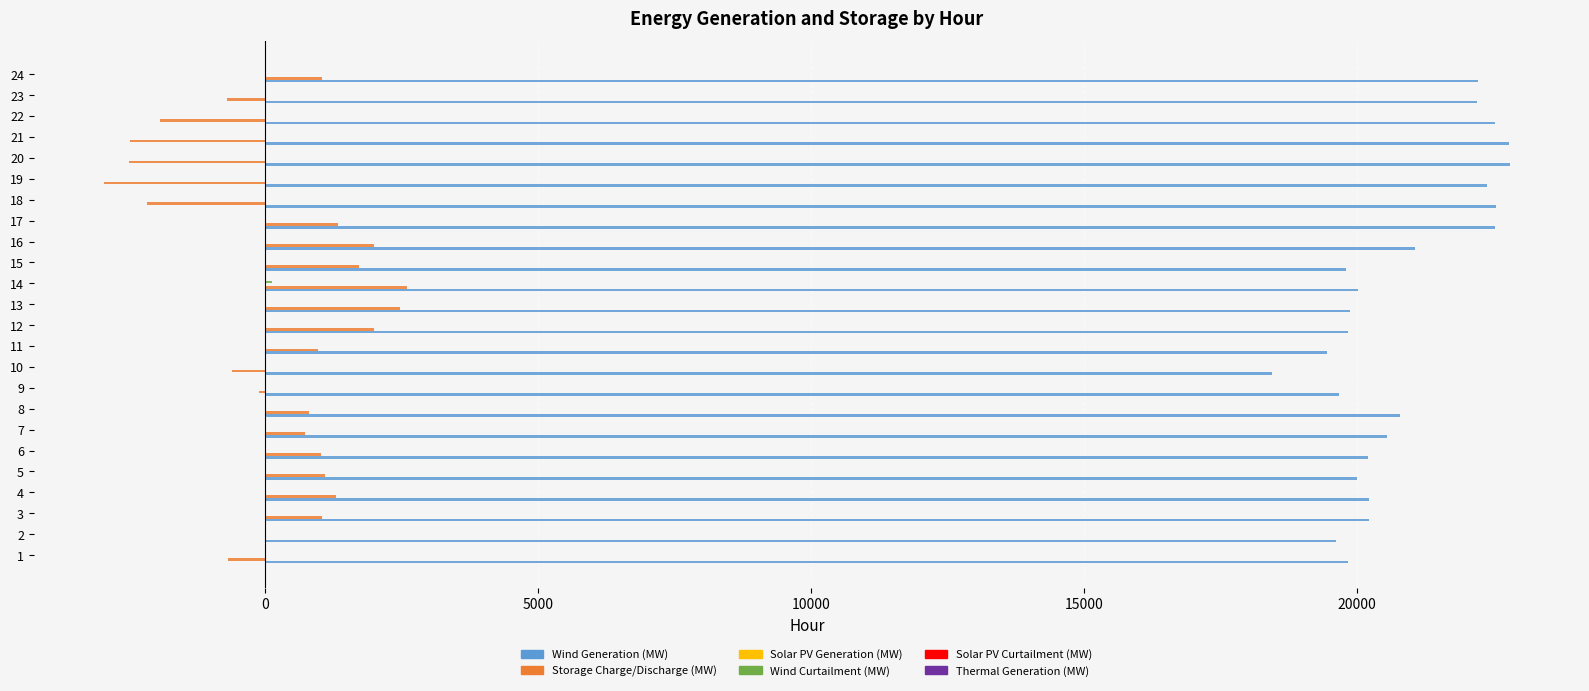

Which series has the largest total across all categories?

Wind Generation (MW)